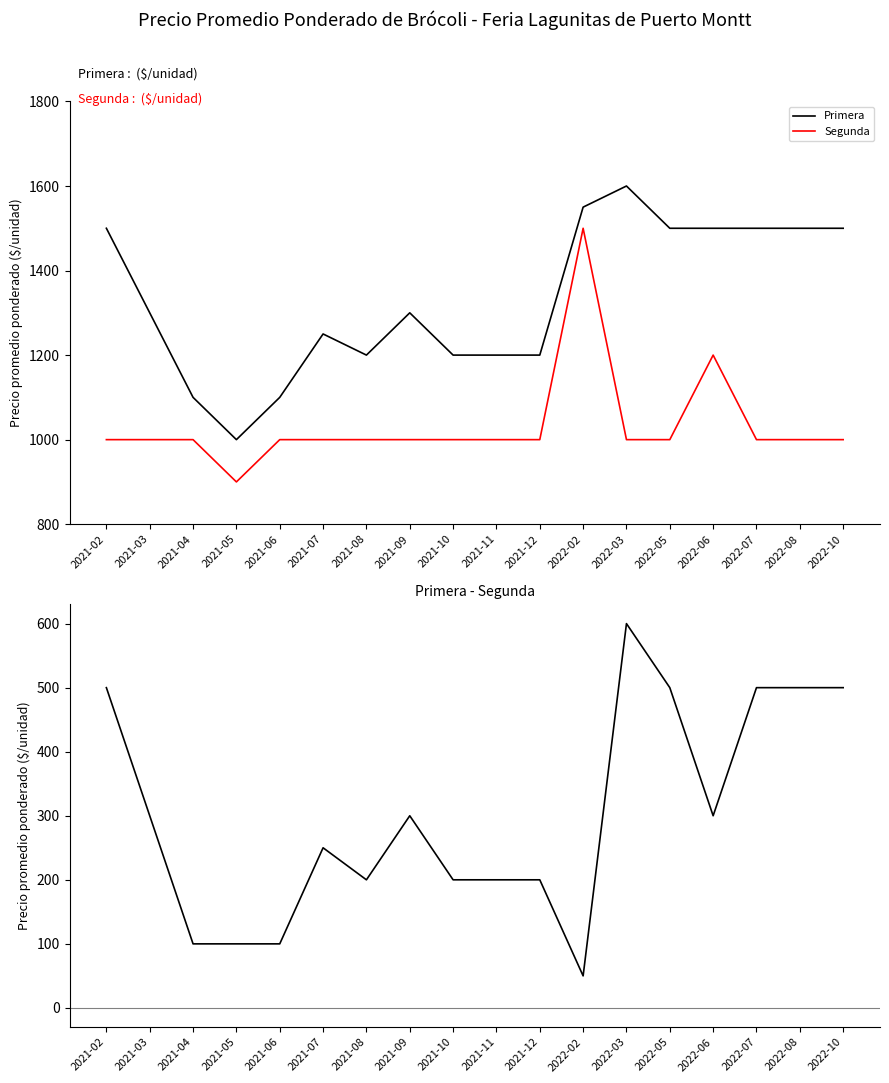

Does the chart display data point markers on the line(s)?

No